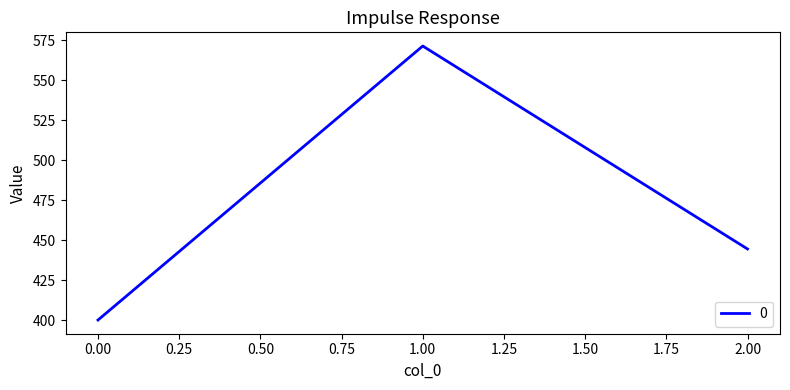

Rank the categories by value from highest to lowest.

1.00, 2.00, 0.00